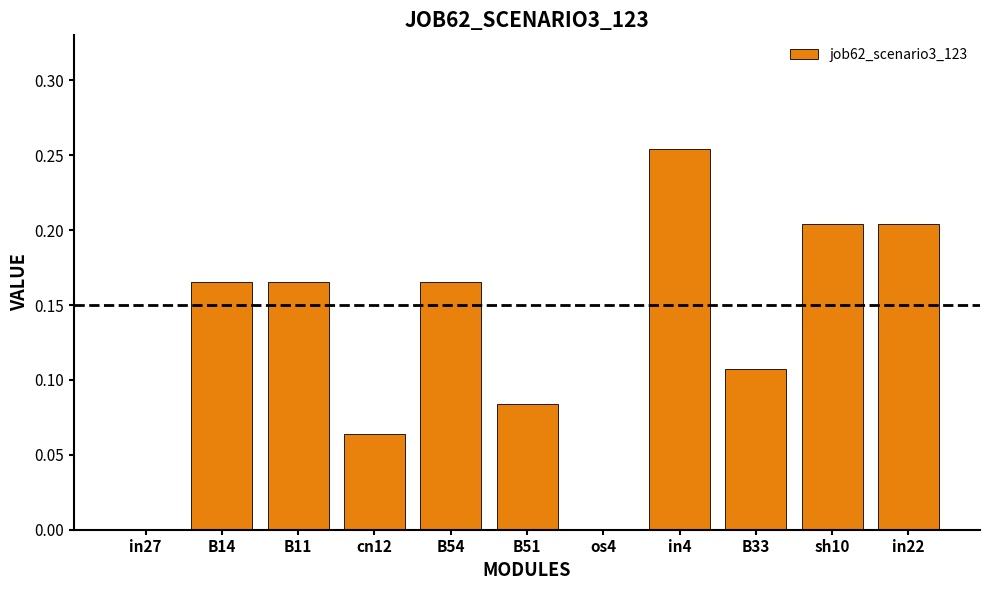

The chart shows a value of 0.3 at B54. True or false?

False